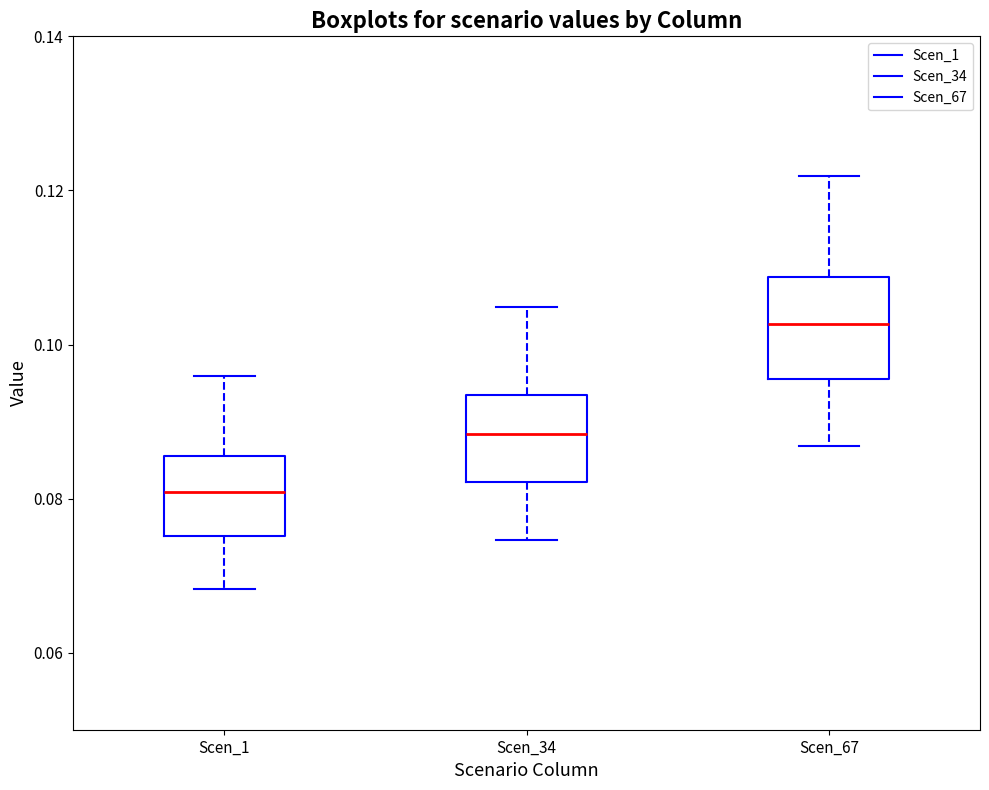

Reading left to right, read every box against the y-axis: the position of its median line, the range the box covers, and the ends of its whiskers. The values are not printed on the chart, so give them approximately, as read against the axis.

Scen_1: median 0.080, box 0.076 to 0.086, whiskers 0.068 to 0.096
Scen_34: median 0.088, box 0.082 to 0.094, whiskers 0.074 to 0.104
Scen_67: median 0.102, box 0.096 to 0.108, whiskers 0.086 to 0.122